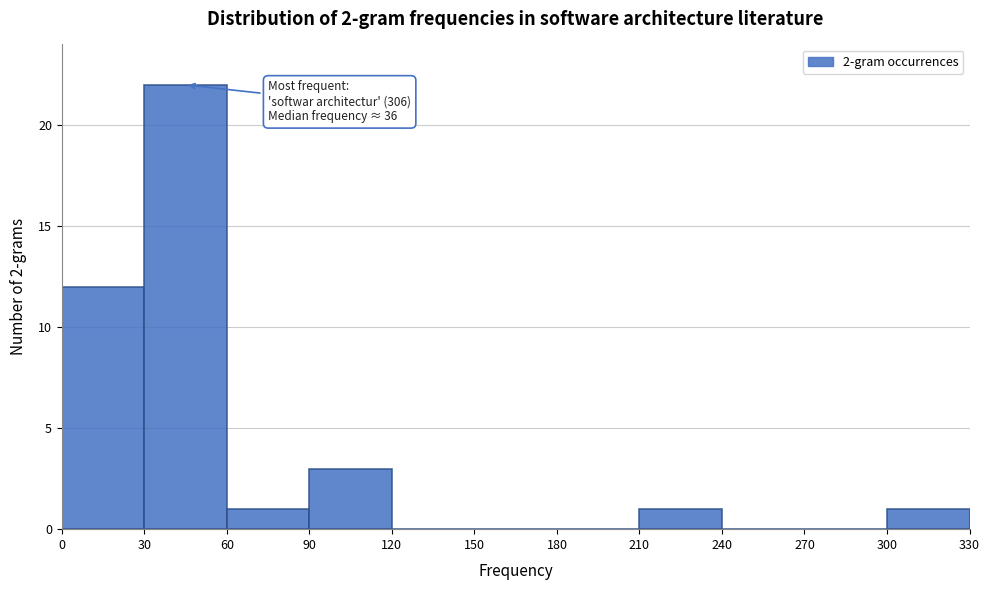

Which range on the x-axis has the tallest bar?

30 to 60